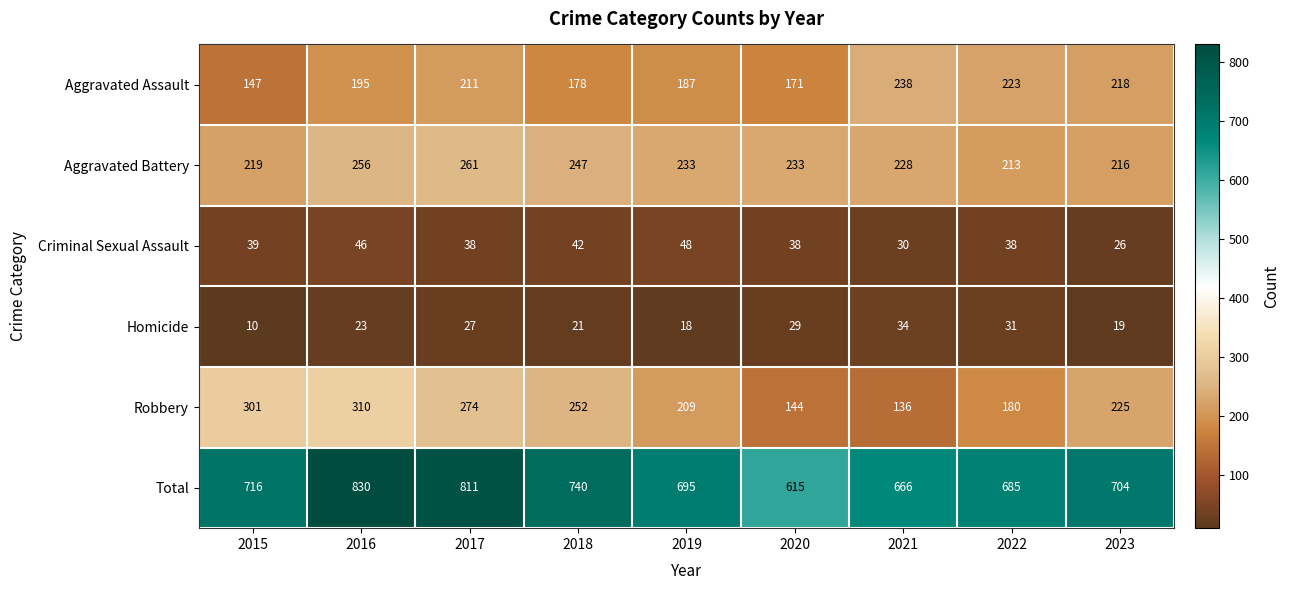

The value of Criminal Sexual Assault at 2021 is 30. True or false?

True